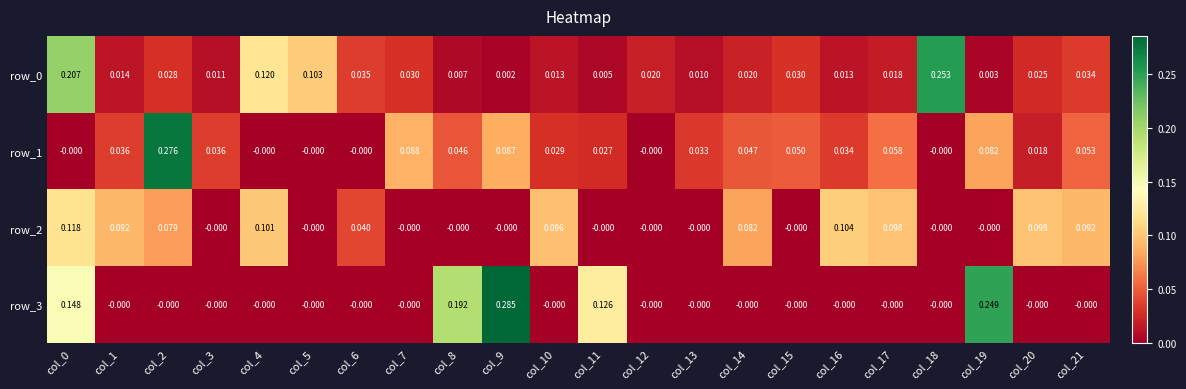

Which series has the largest range (max minus min)?

row_3